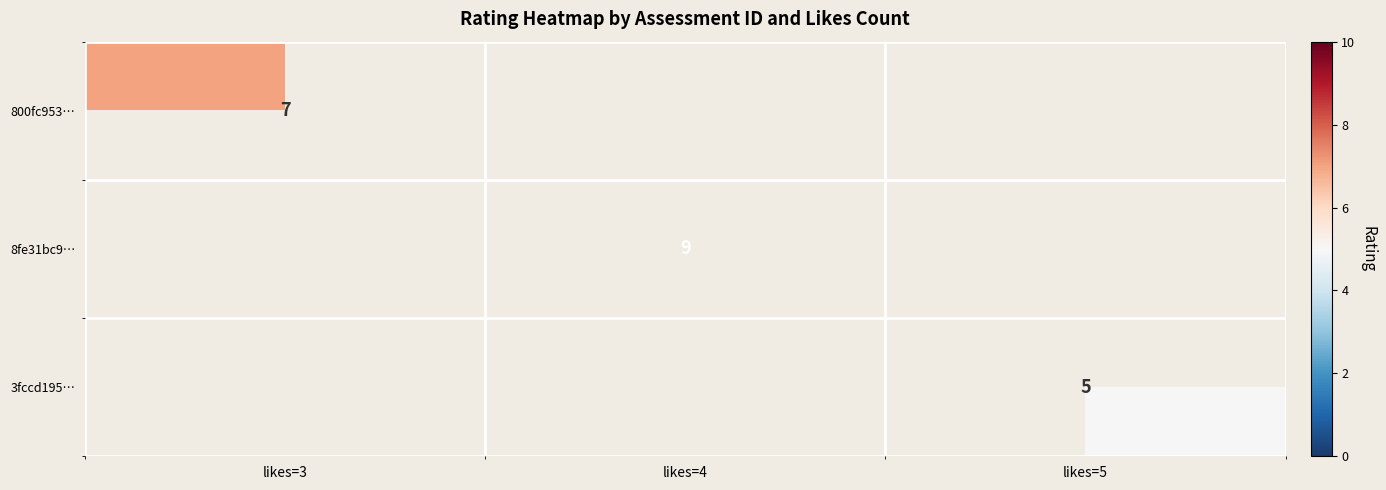

Is the value of 3fccd195… at likes=5 greater than the value of 800fc953… at likes=3?

No